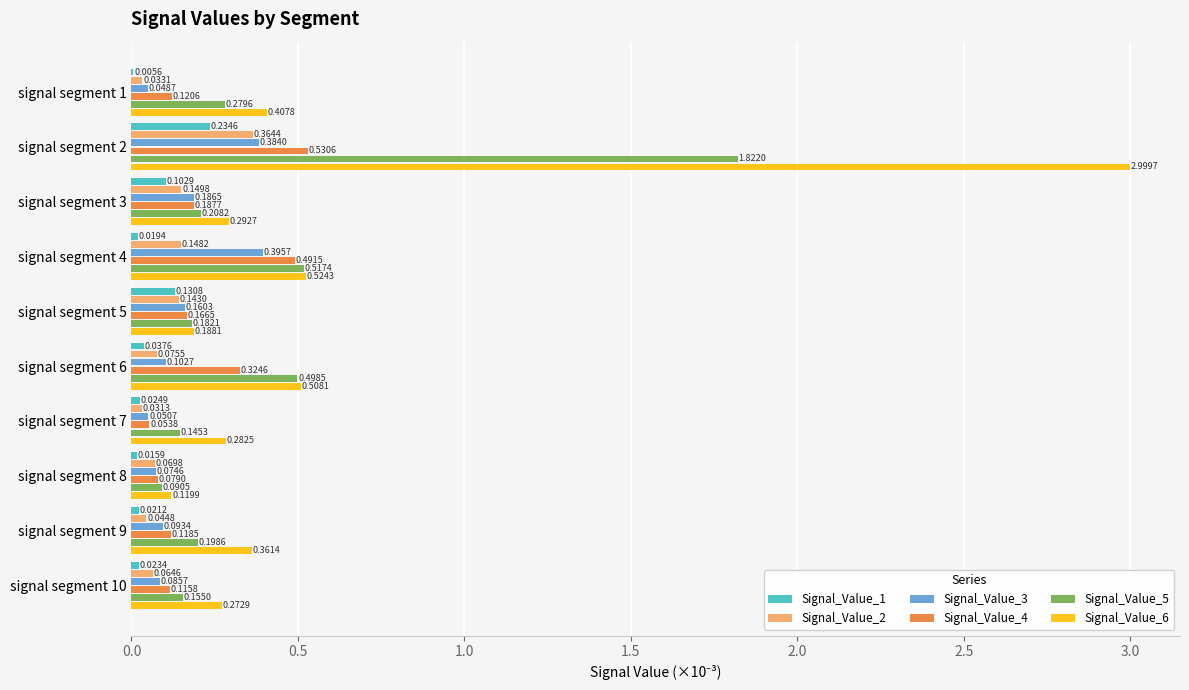

Which series changed the most between signal segment 4 and signal segment 5?

Signal_Value_6